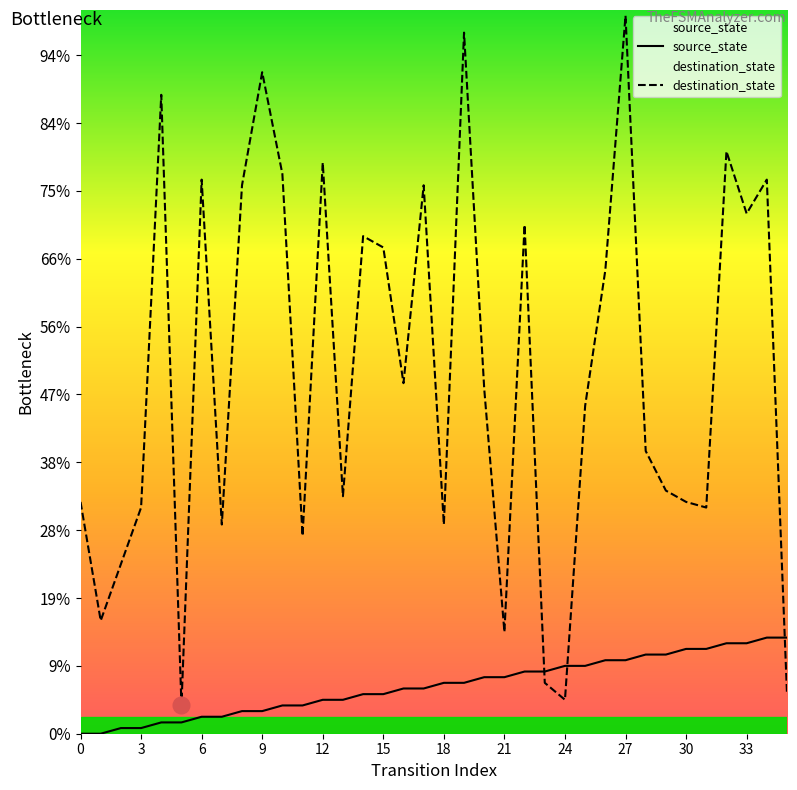

Rank the series by their maximum value, from lowest to highest.

source_state, destination_state